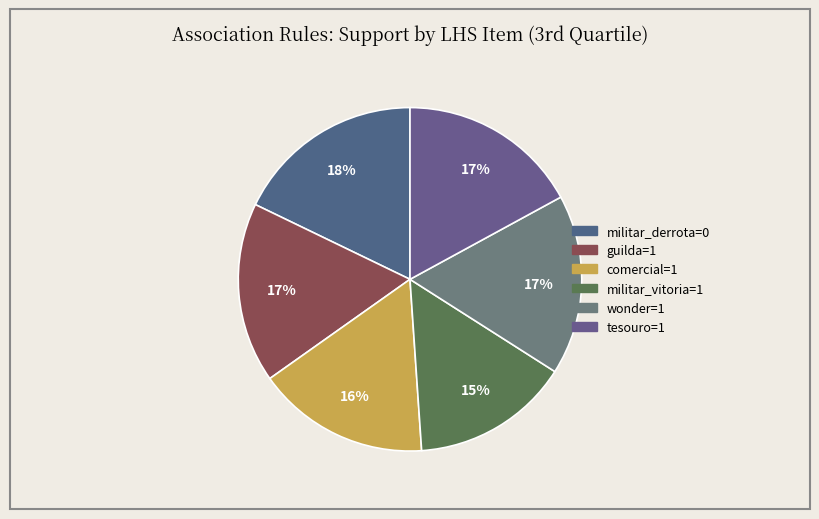

Is it true that militar_derrota=0 is 18% of the pie?

True